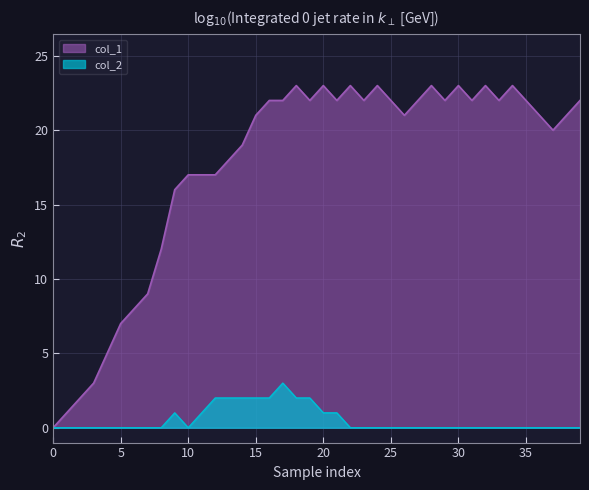

The value of col_2 at 20 is 1. True or false?

True